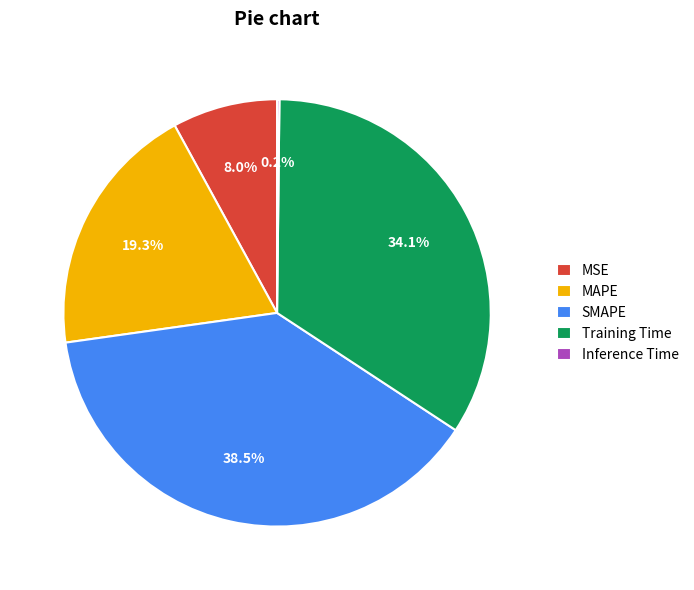

Is there any slice that represents more than half of the pie?

No